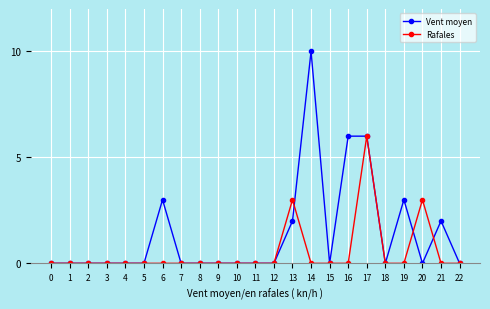

Count the Vent moyen values in the range 0 to 2.

18